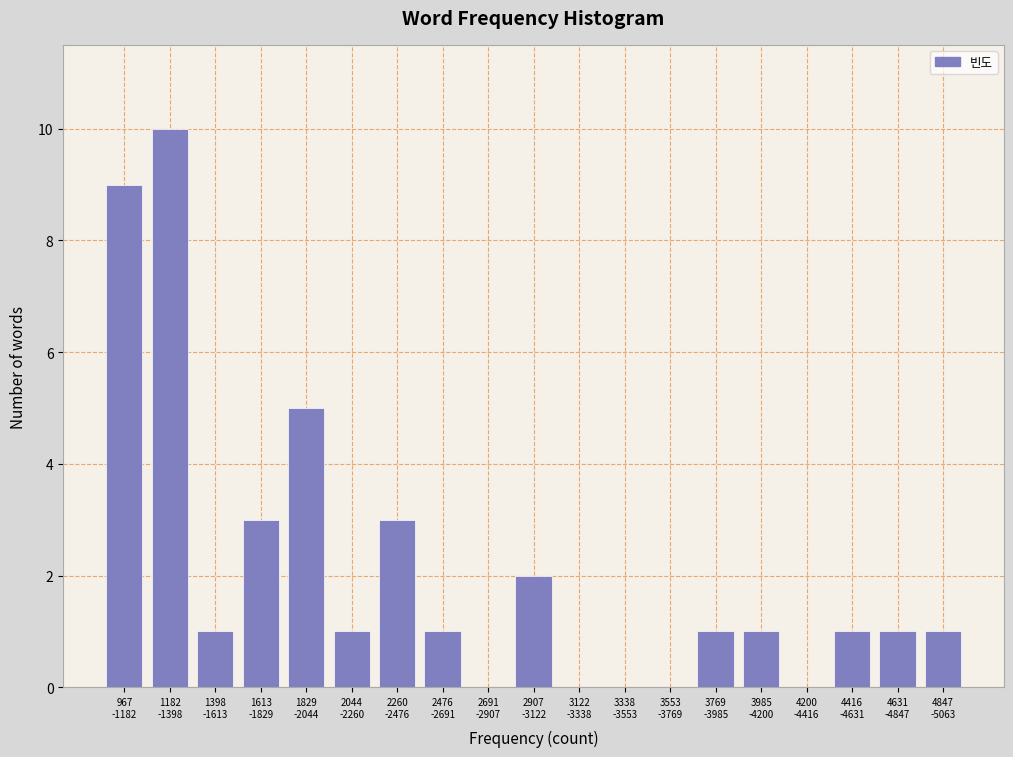

What is the greatest value displayed?

10